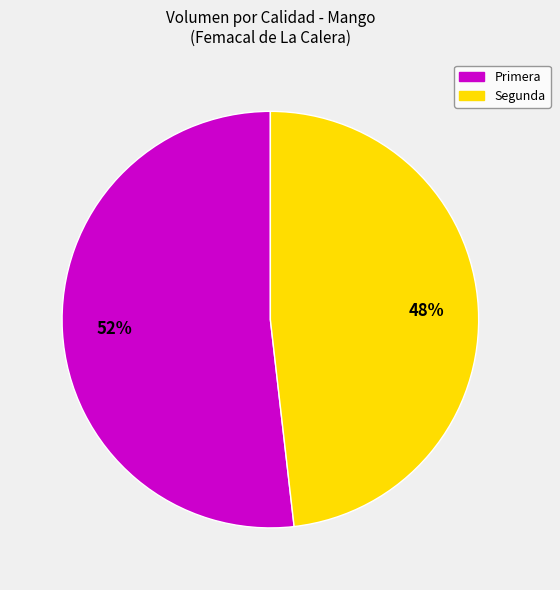

To the nearest percent, what is the average slice percentage?

50%